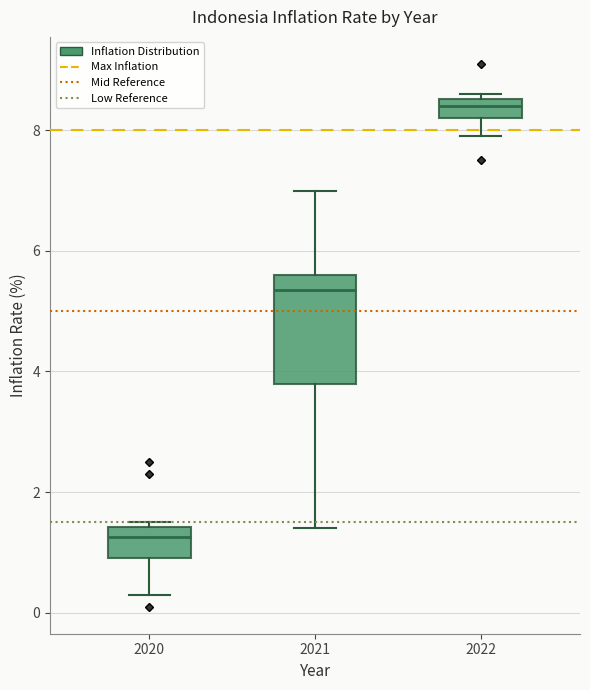

Comparing the boxes themselves (not the whiskers), which one is the tallest?

2021